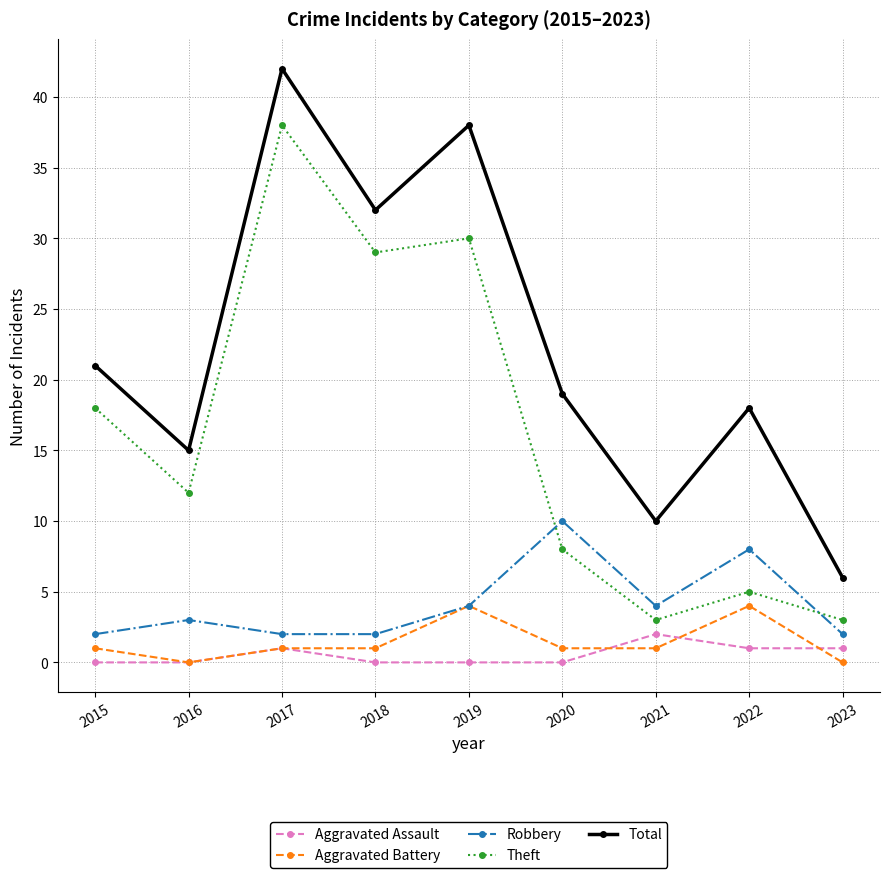

In Total, how many points are lower than both neighbors (excluding endpoints)?

3